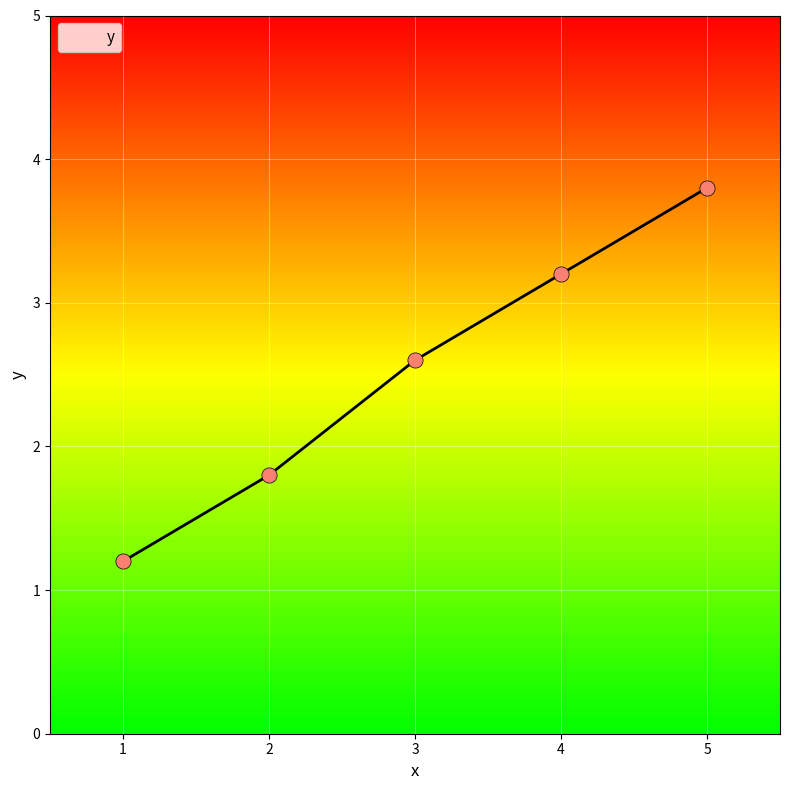

What is the change in value from 1 to 5?

+2.6